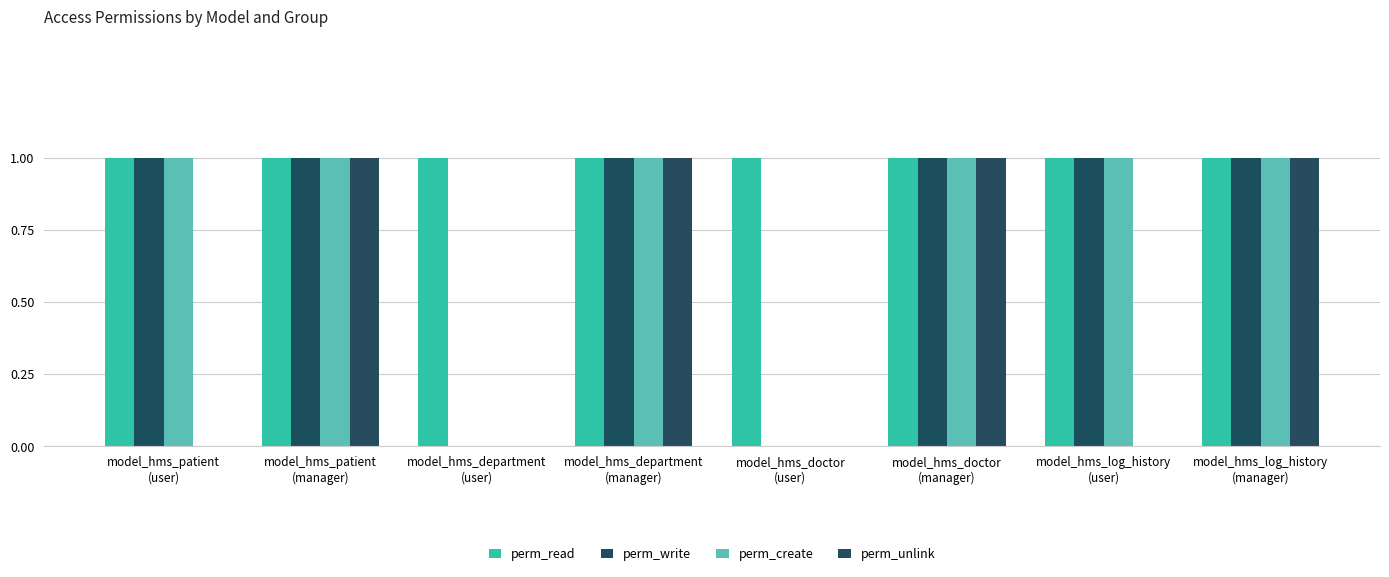

How many groups of bars are there?

8